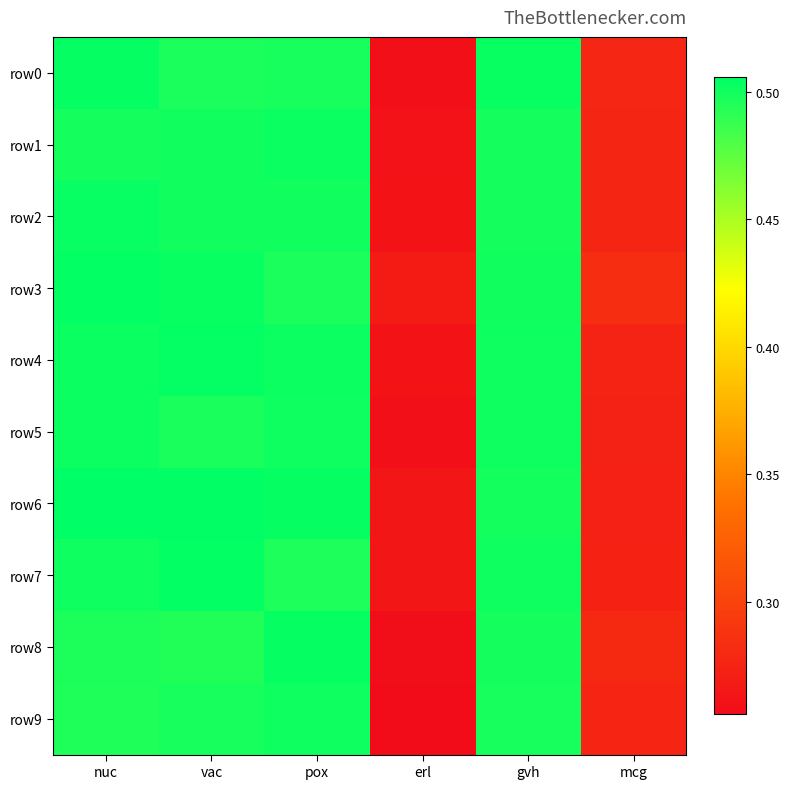

How many series are shown in this chart?

10